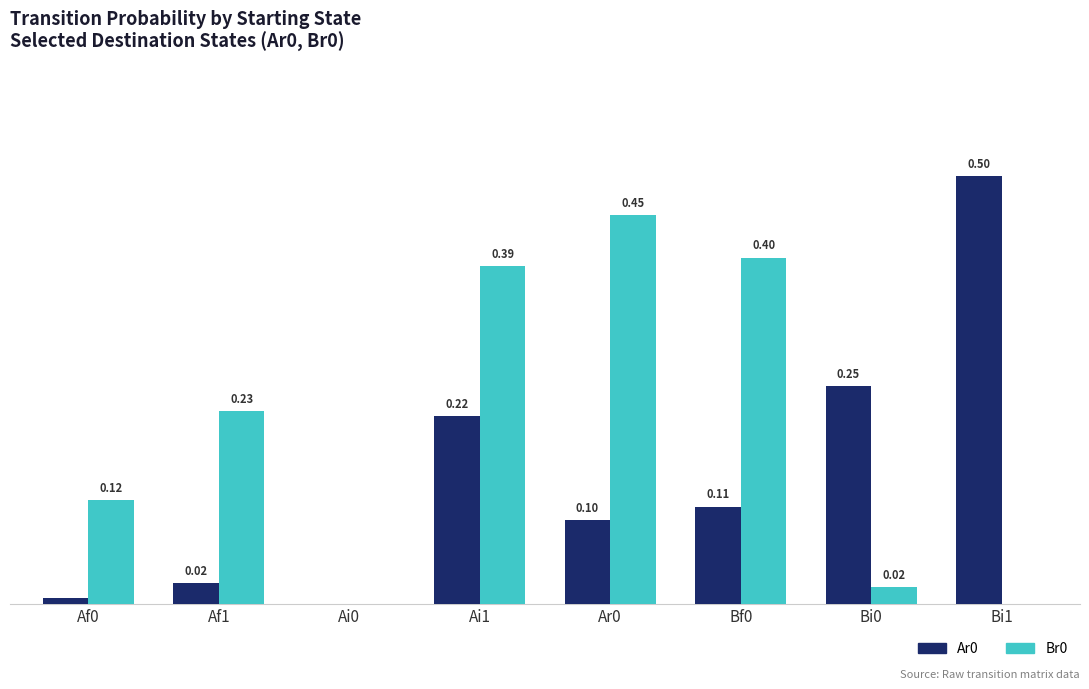

At which category is the sum across all series the highest?

Ai1